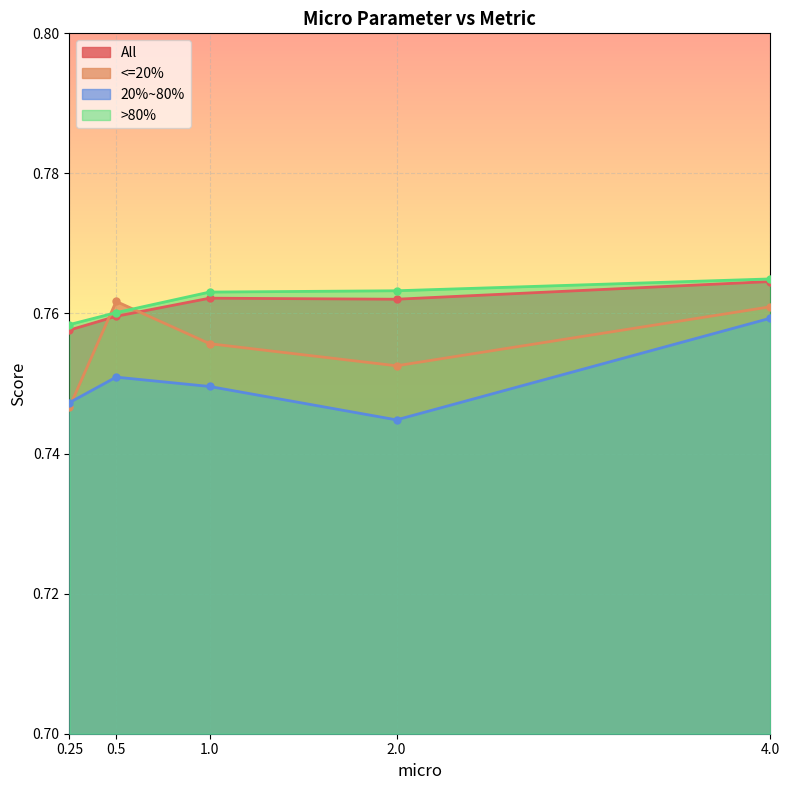

How many lines are shown in the chart?

4